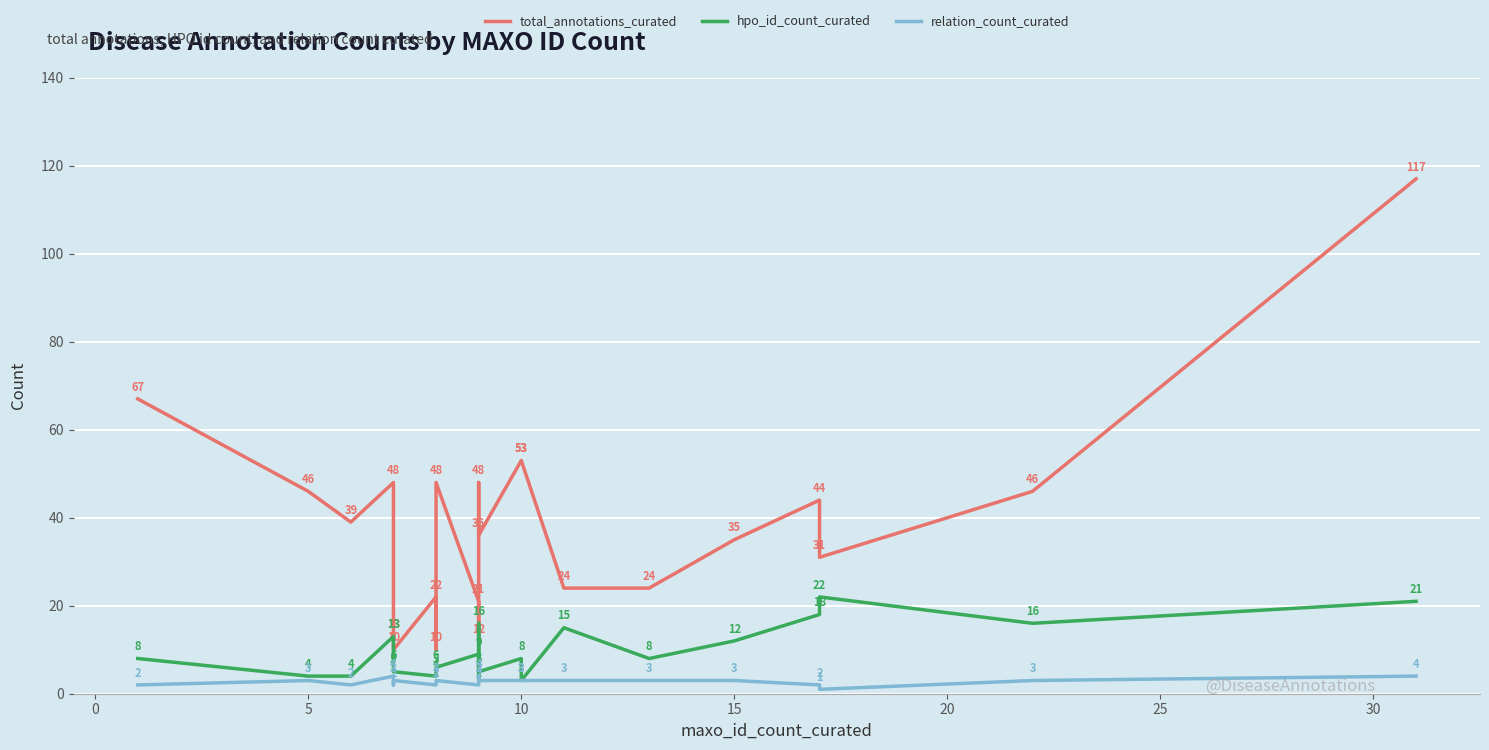

Rank the series by their maximum value, from highest to lowest.

total_annotations_curated, hpo_id_count_curated, relation_count_curated